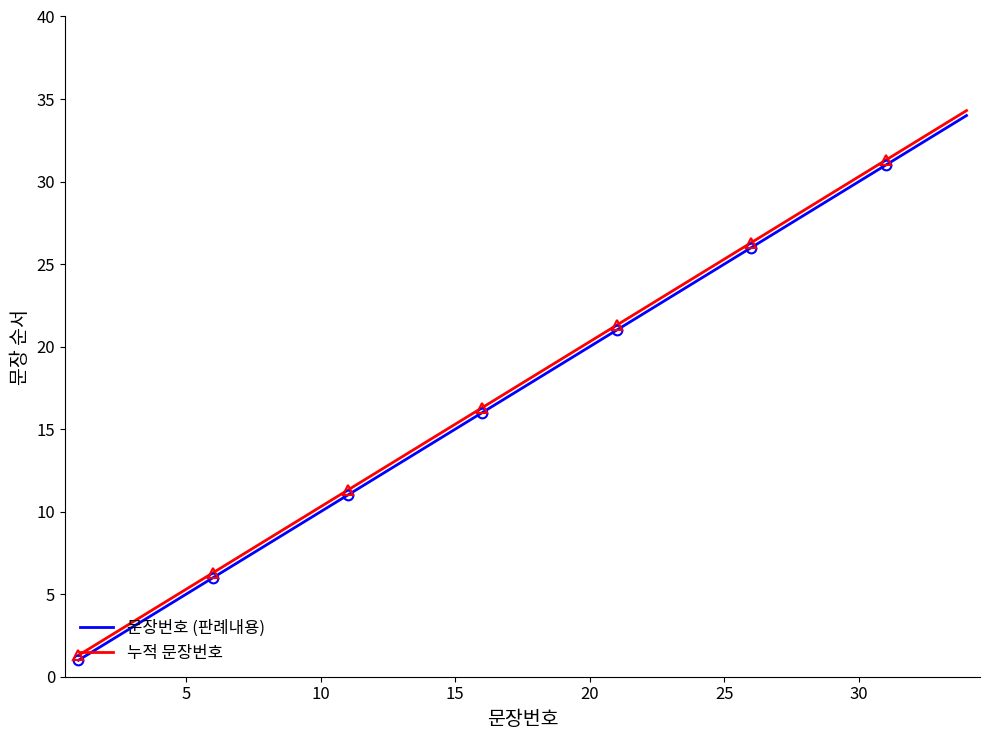

What is the minimum value for 문장번호 (판례내용)?

1.0